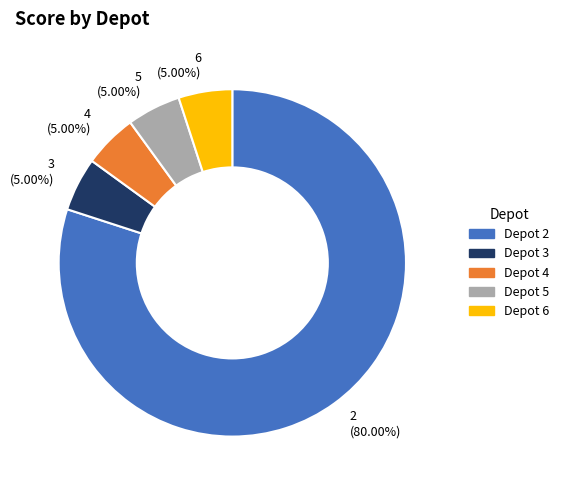

To the nearest percent, what percentage of the pie is 5?

5%